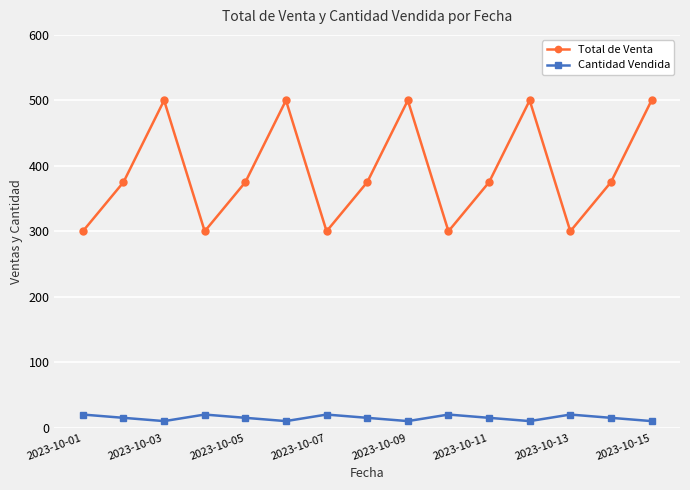

Which series has the widest spread of values?

Total de Venta